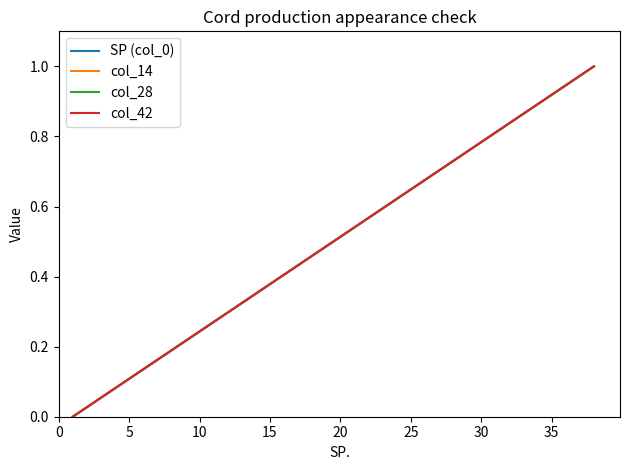

Does the chart display data point markers on the line(s)?

No